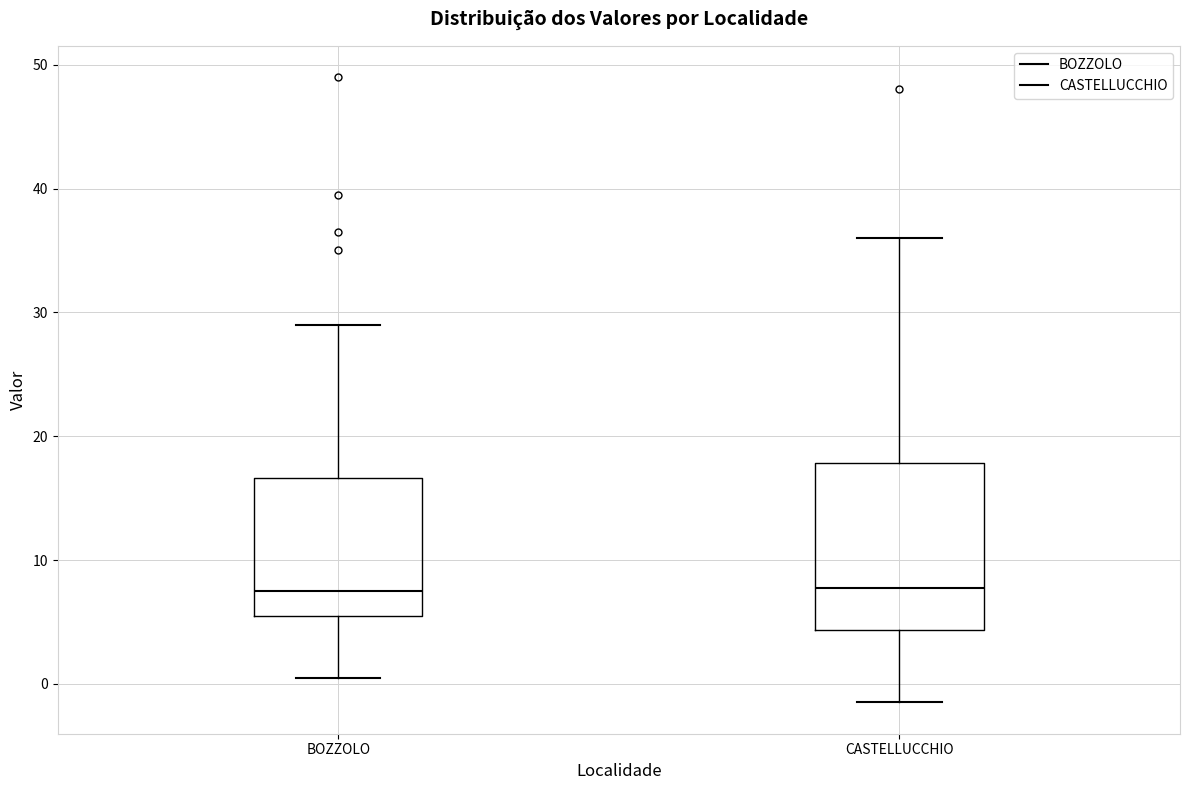

Comparing the boxes themselves (not the whiskers), which one is the tallest?

CASTELLUCCHIO